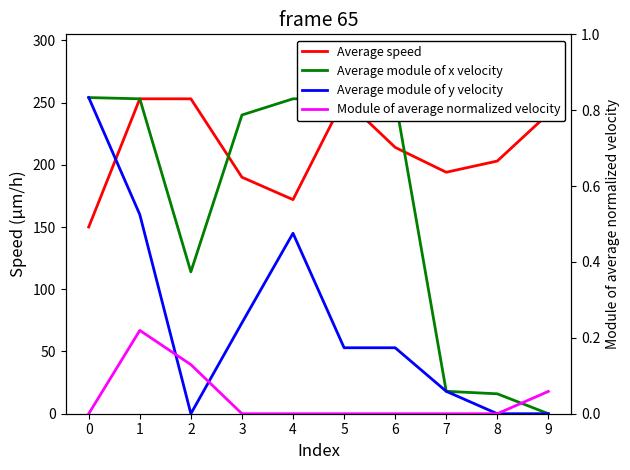

After their last crossing, which series has the higher values: Average speed or Average module of x velocity?

Average speed